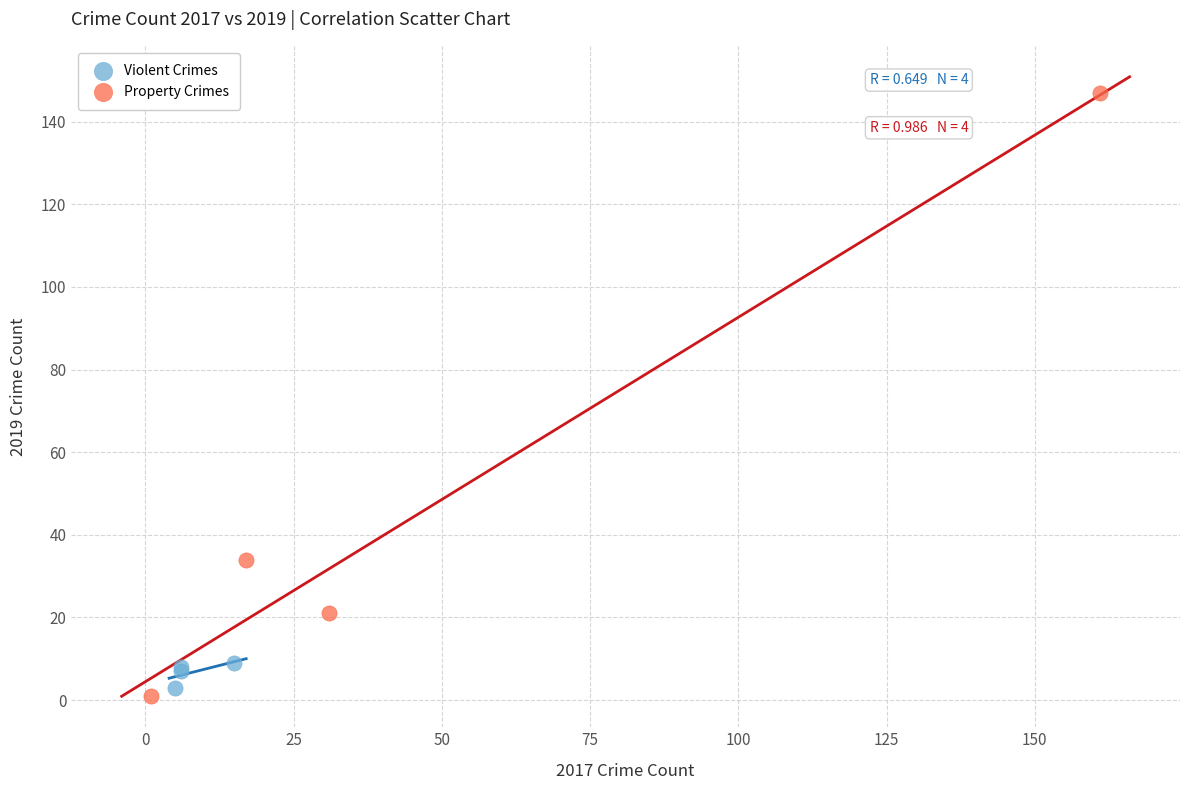

Which series contains the highest Y value?

Property Crimes